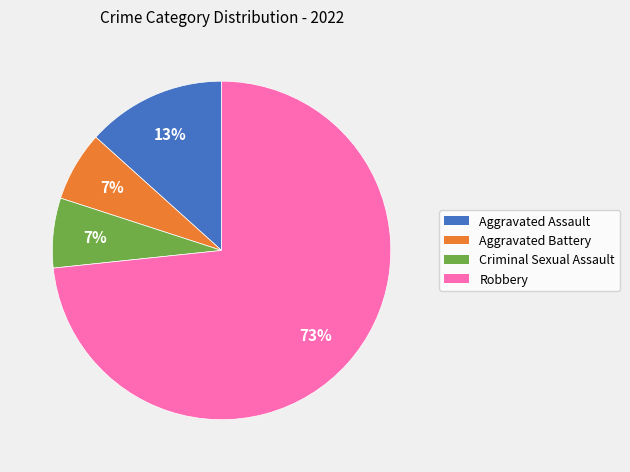

Is it true that Aggravated Battery is 7% of the pie?

True